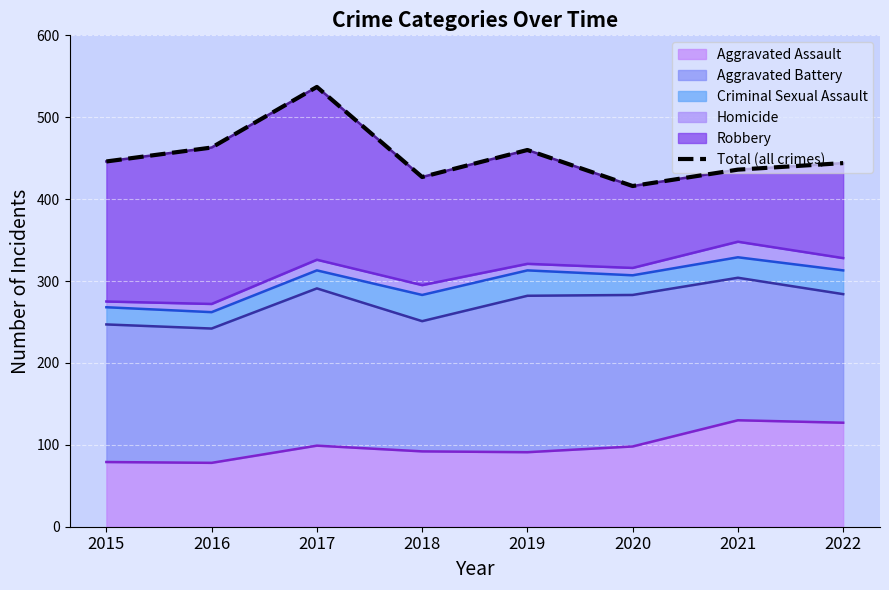

Which has a higher value, 2020 or 2015?

2015